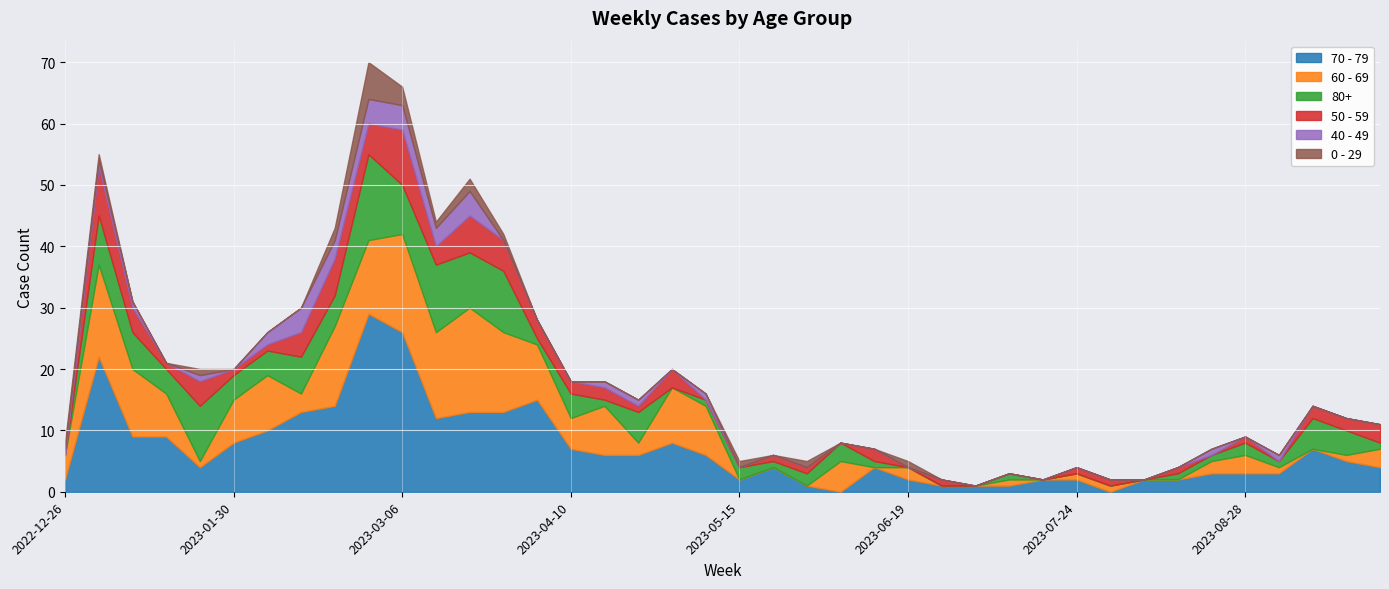

What is the difference between the second highest and second lowest values in the 70 - 79 series?

26